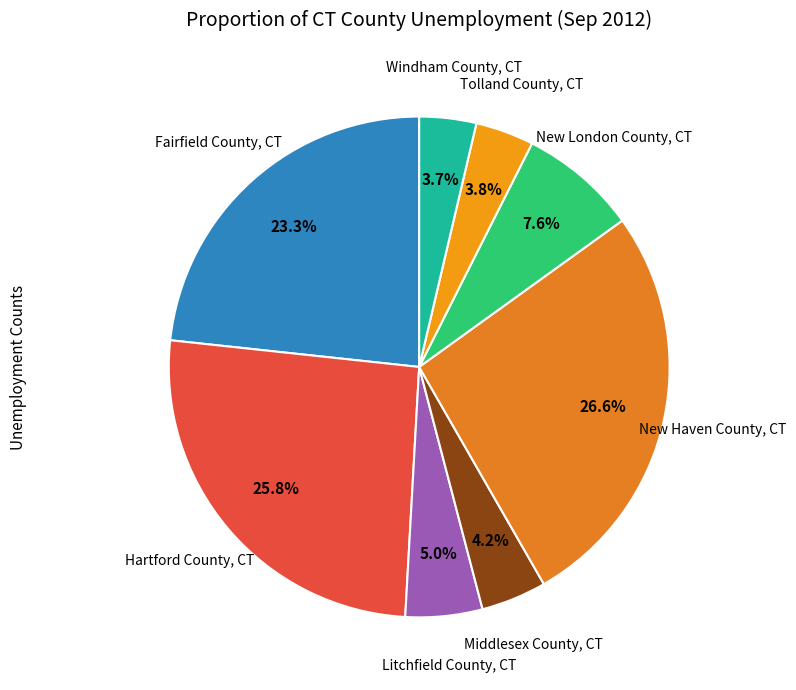

How much of the chart is everything except Fairfield County, CT?

76.7%